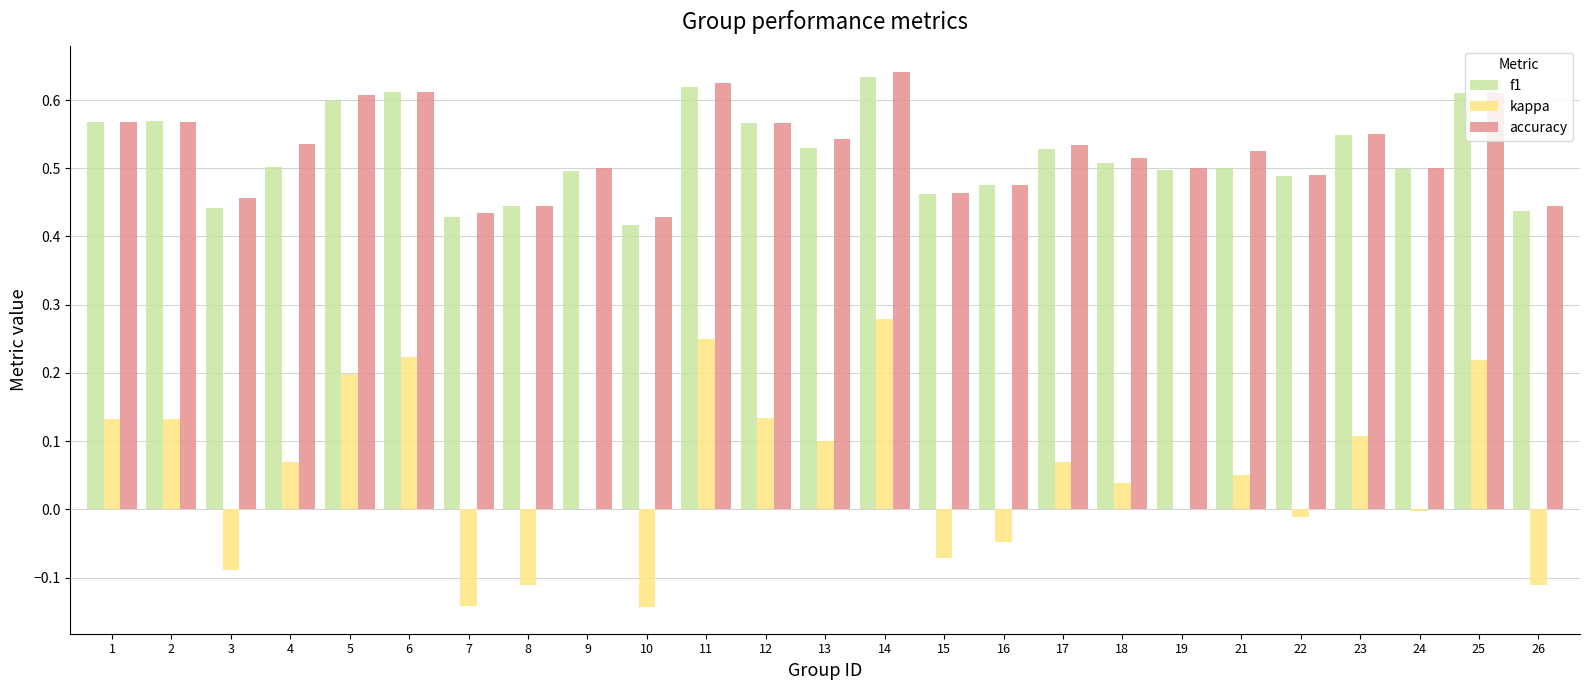

What is the total value across all series at 5?

1.4